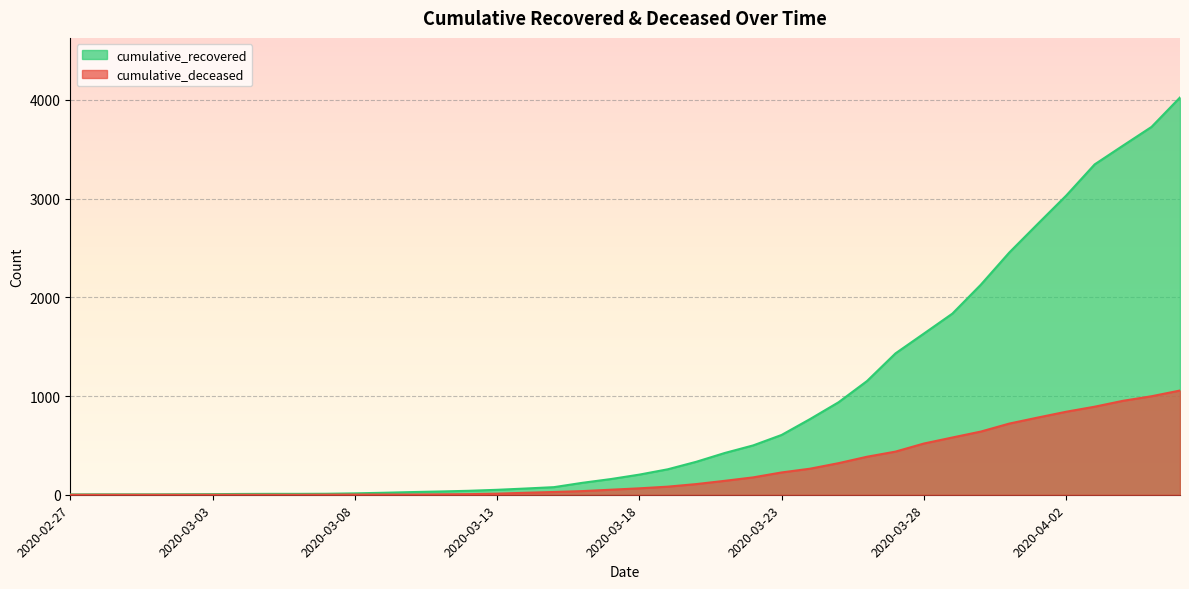

What position from the left is 2020-03-30?

33